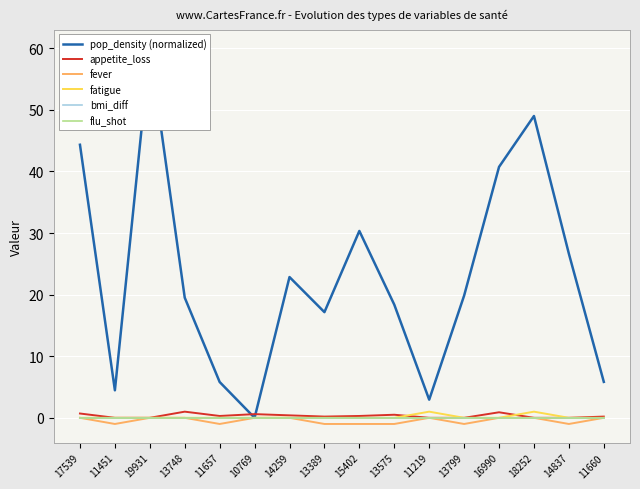

Which series has the largest range (max minus min)?

pop_density (normalized)